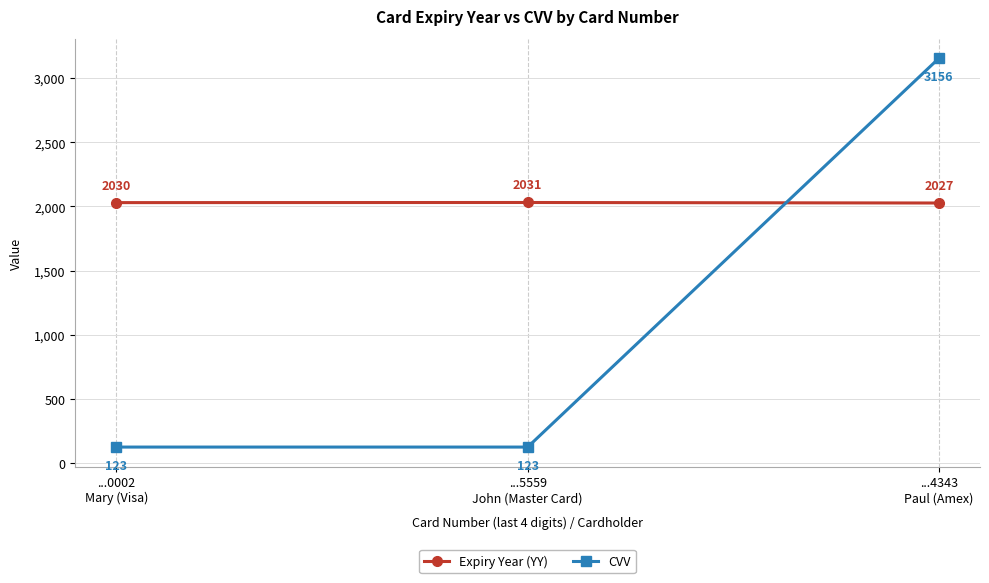

At which label is Expiry Year (YY) closest to 2029?

...0002
Mary (Visa)